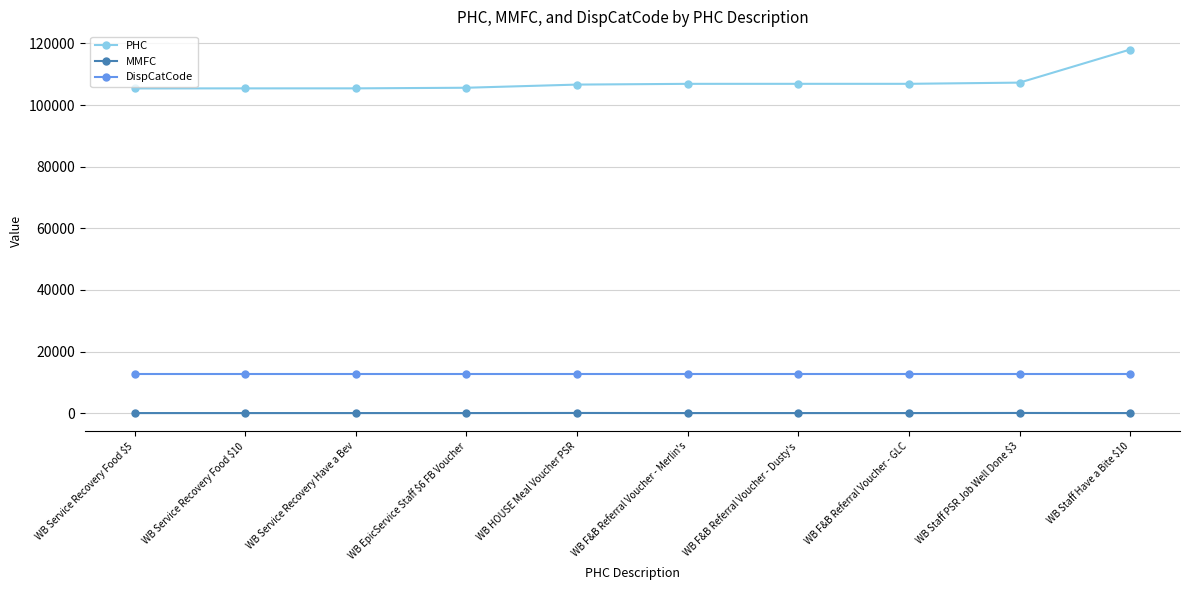

Which series has the widest spread of values?

PHC